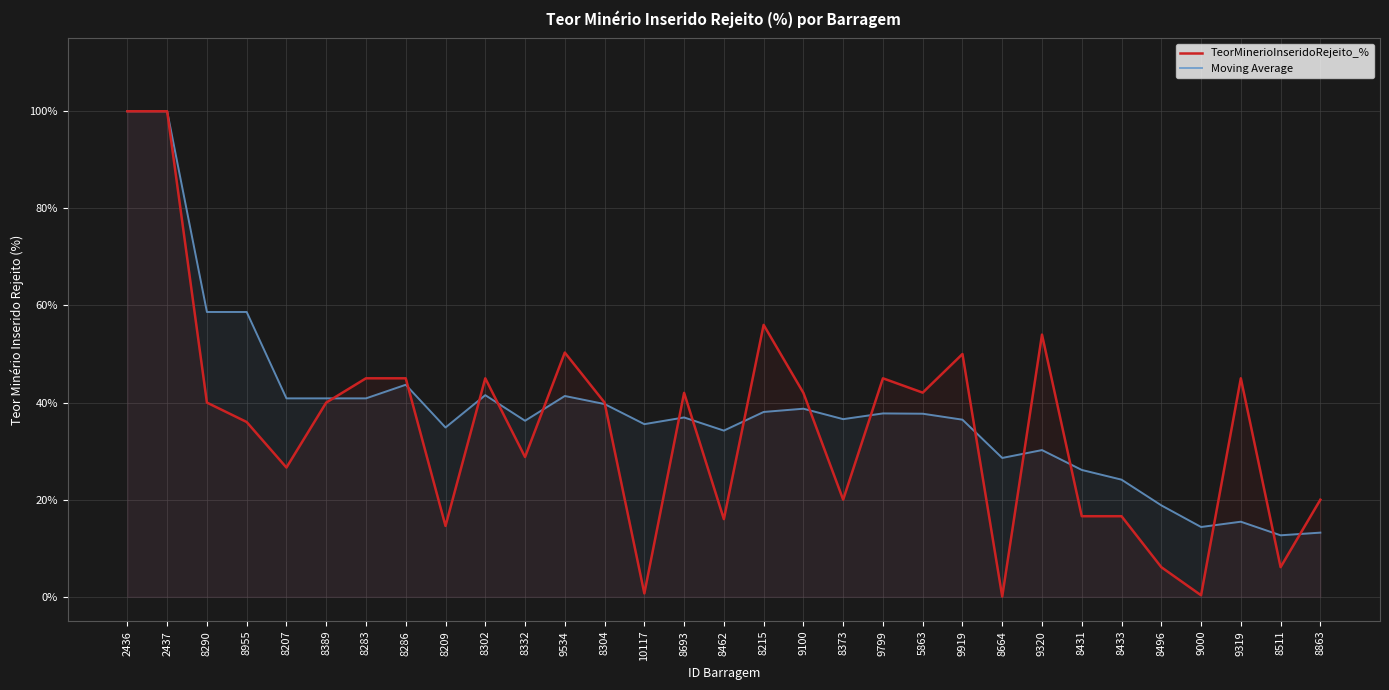

Between 8693 and 8496, which is larger?

8693